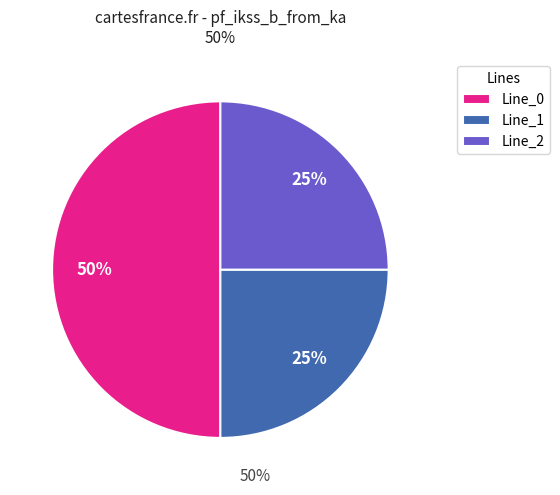

What percentage is the Line_1 slice, to the nearest percent?

25%